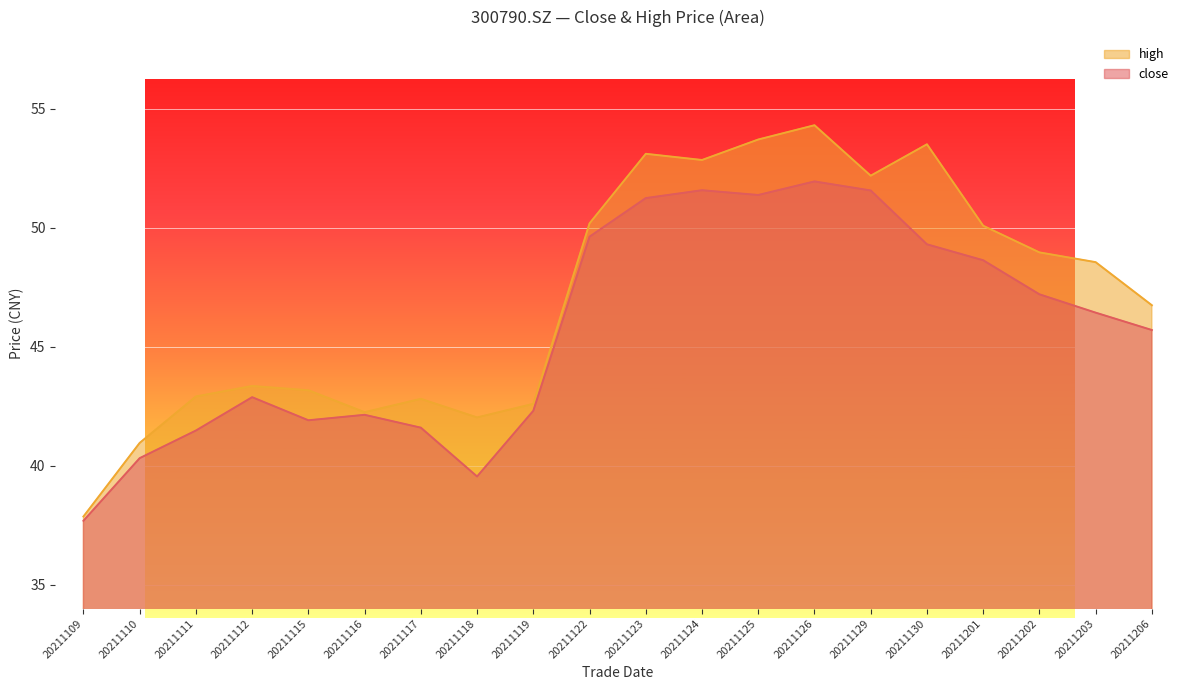

What is the approximate value of close at 20211112?

42.9